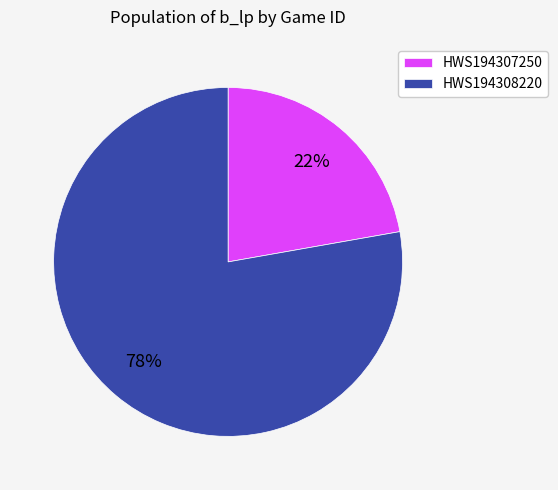

What is the ratio of the value at HWS194308220 to the value at HWS194307250?

3.5